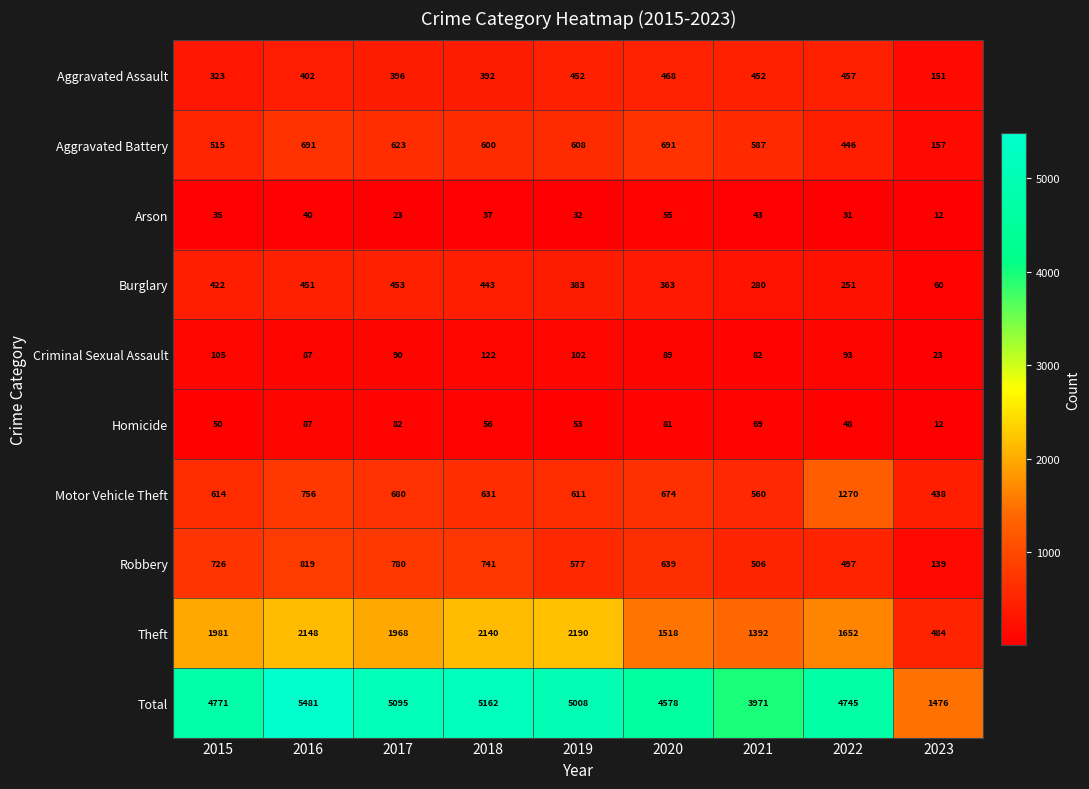

How many series are shown in this chart?

10